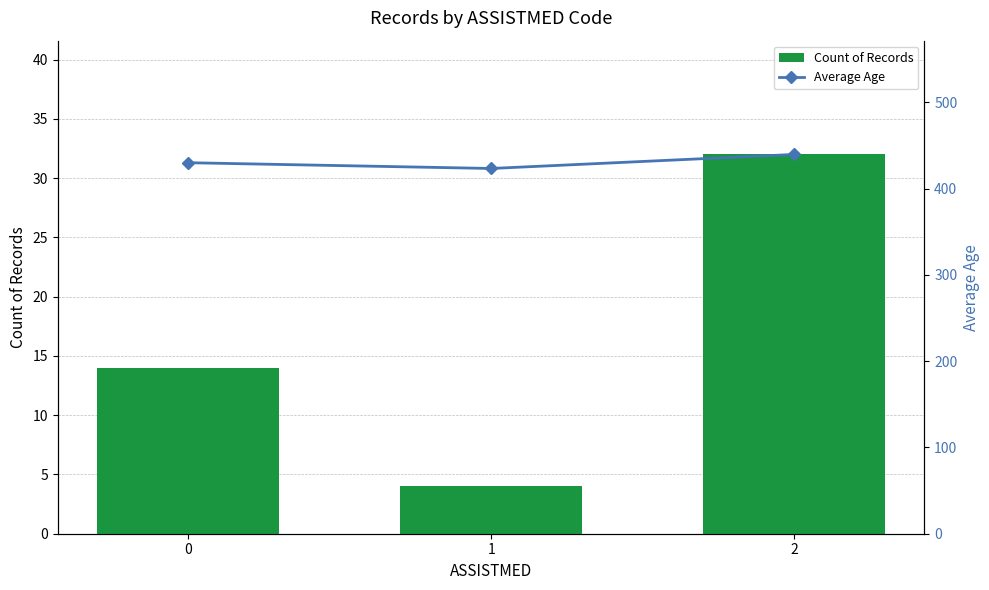

Which has a higher value, 1 or 2?

2